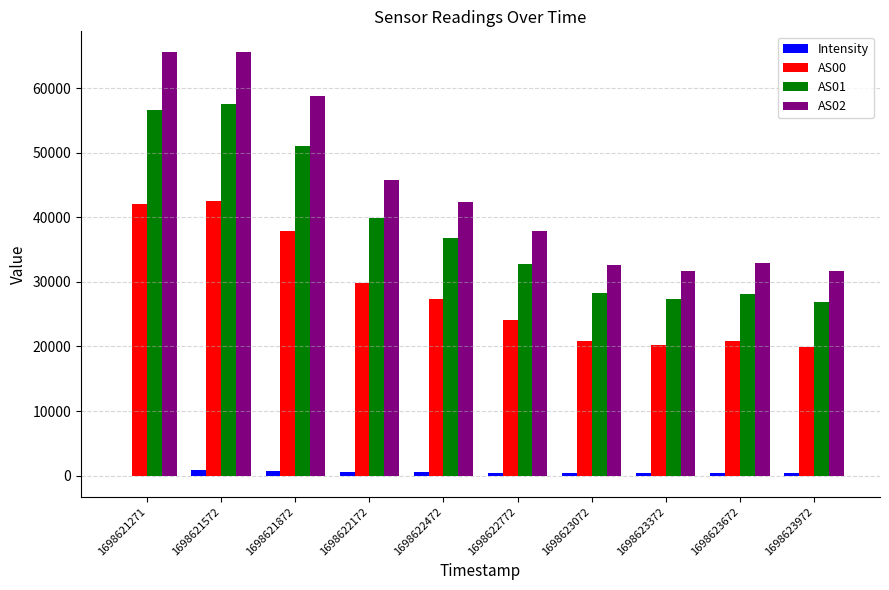

Which series has the widest spread of values?

AS02